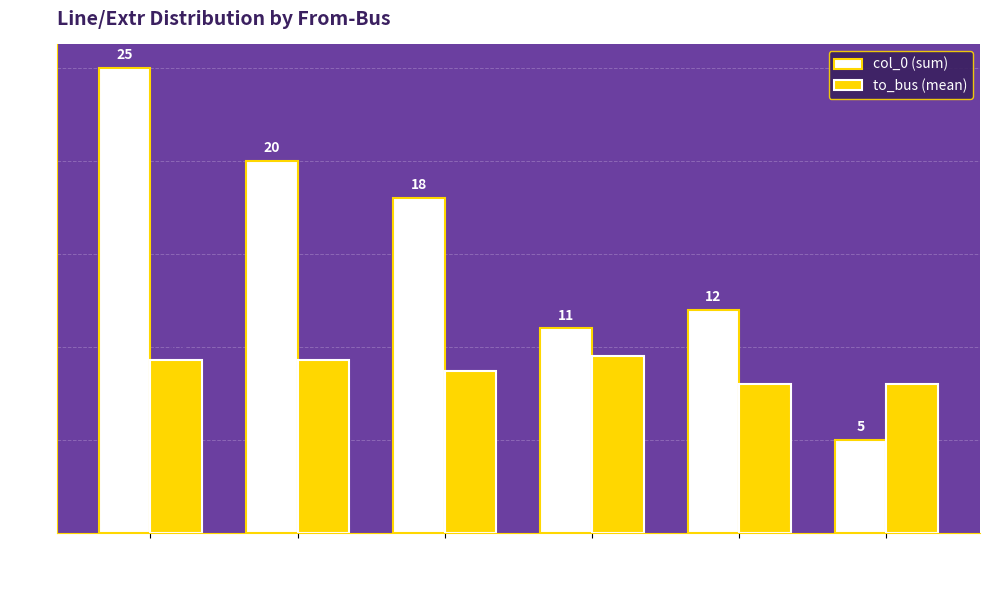

What is the minimum value for to_bus (mean)?

8.0